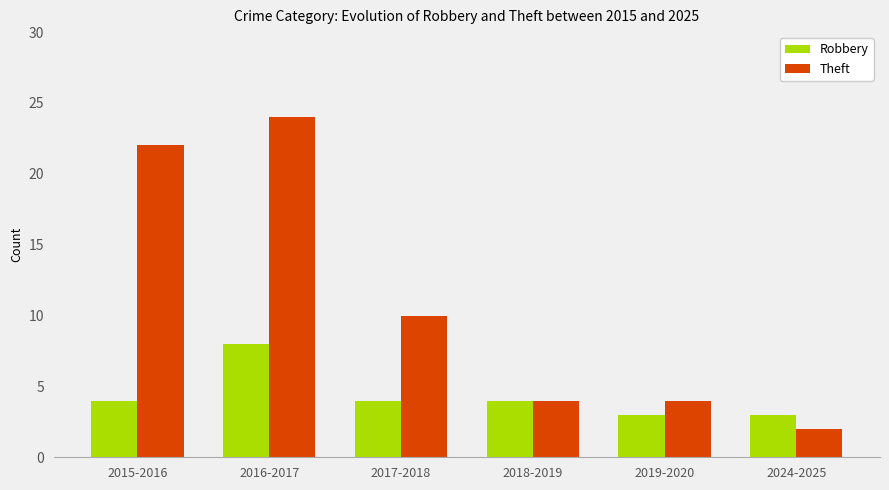

What is the sum of all Theft values?

66